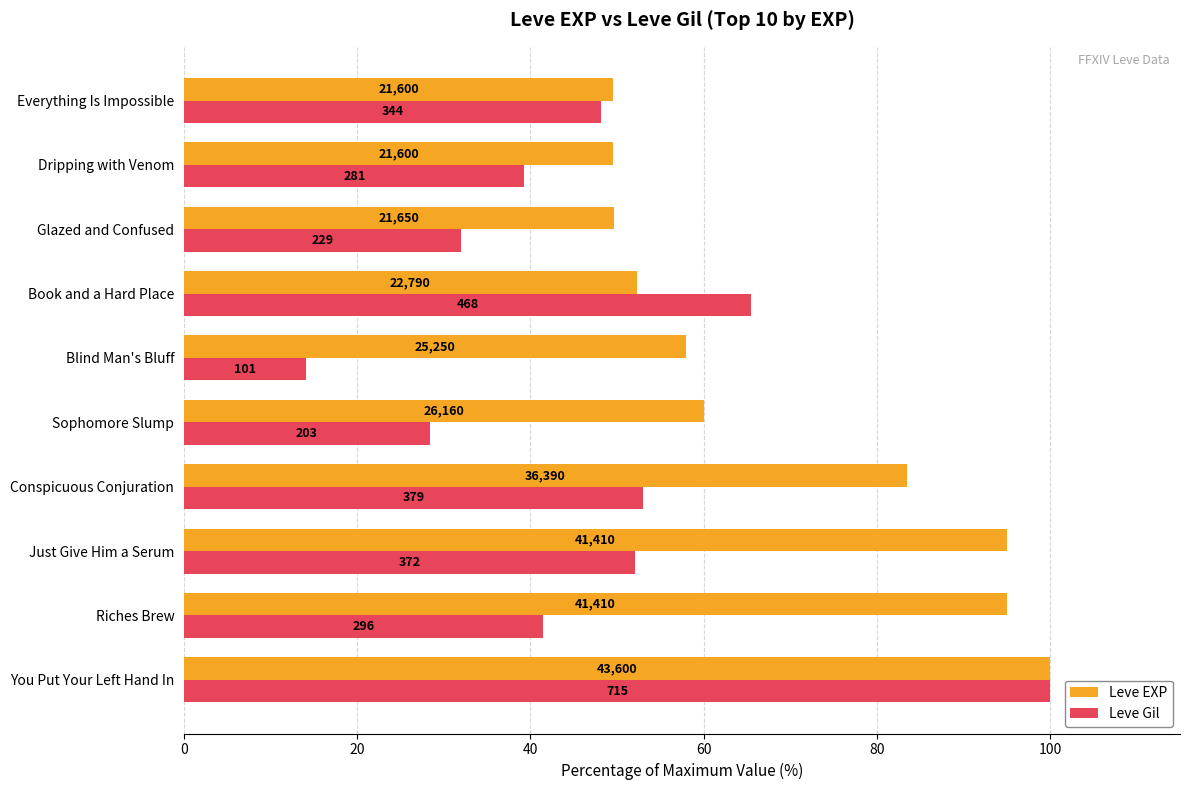

What are all the series names shown in the legend?

Leve EXP, Leve Gil